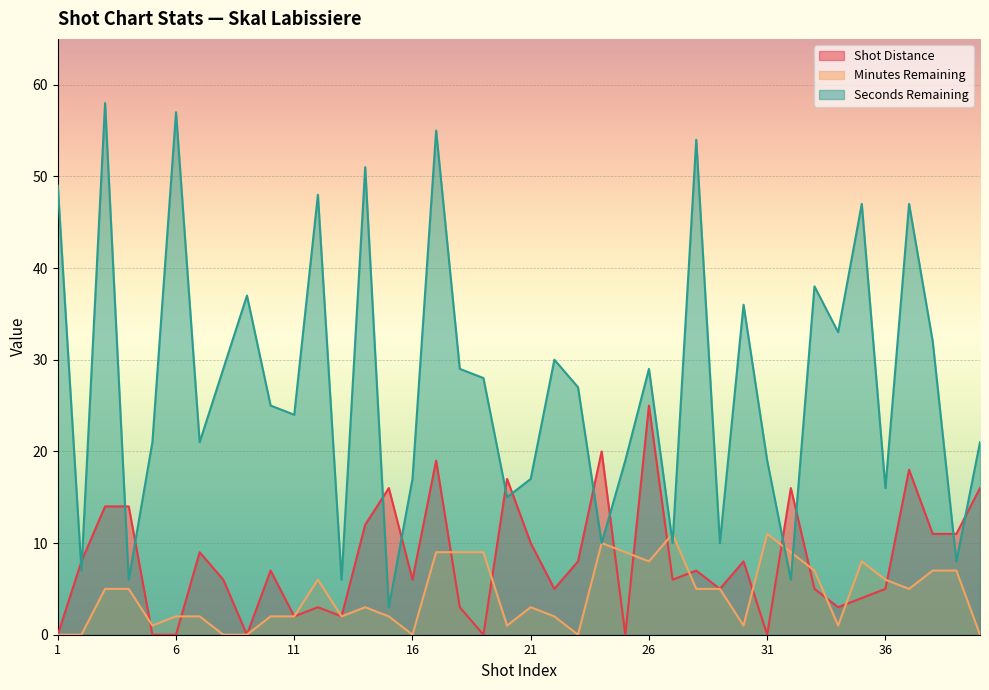

Which series has the largest range (max minus min)?

Seconds Remaining